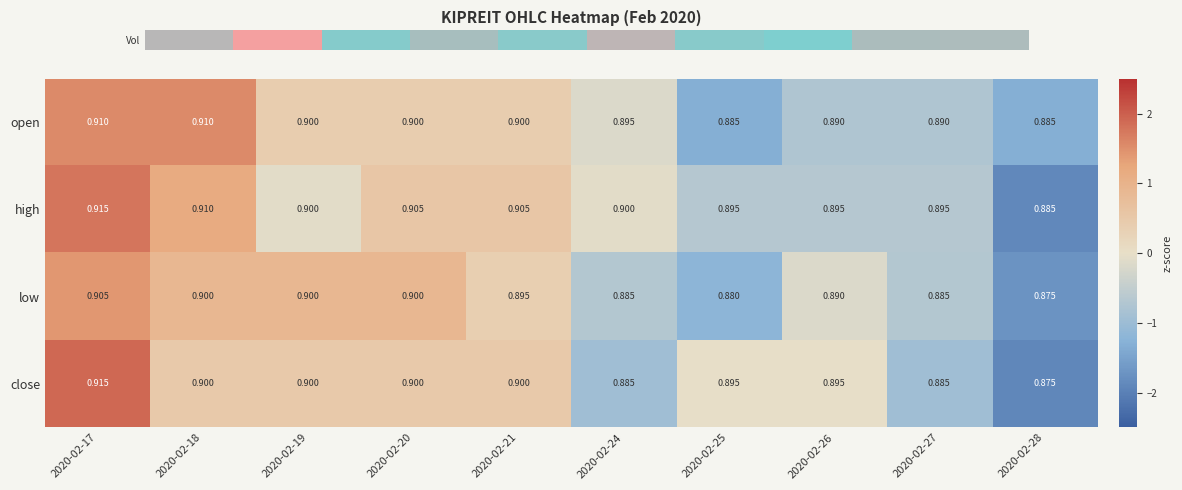

List the series in order of their overall mean, lowest first.

low, close, open, high